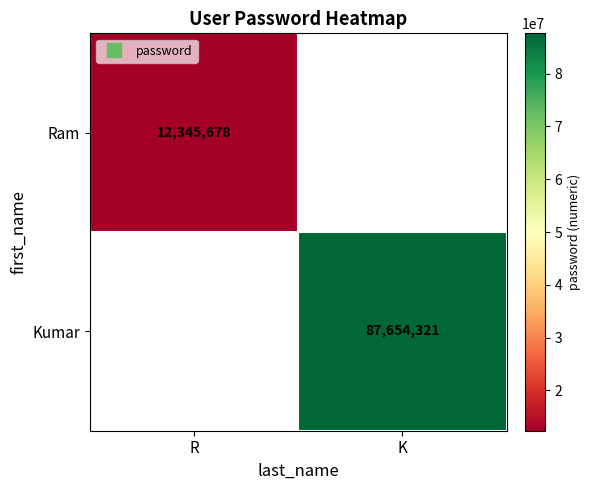

How many categories are shown in the chart?

2